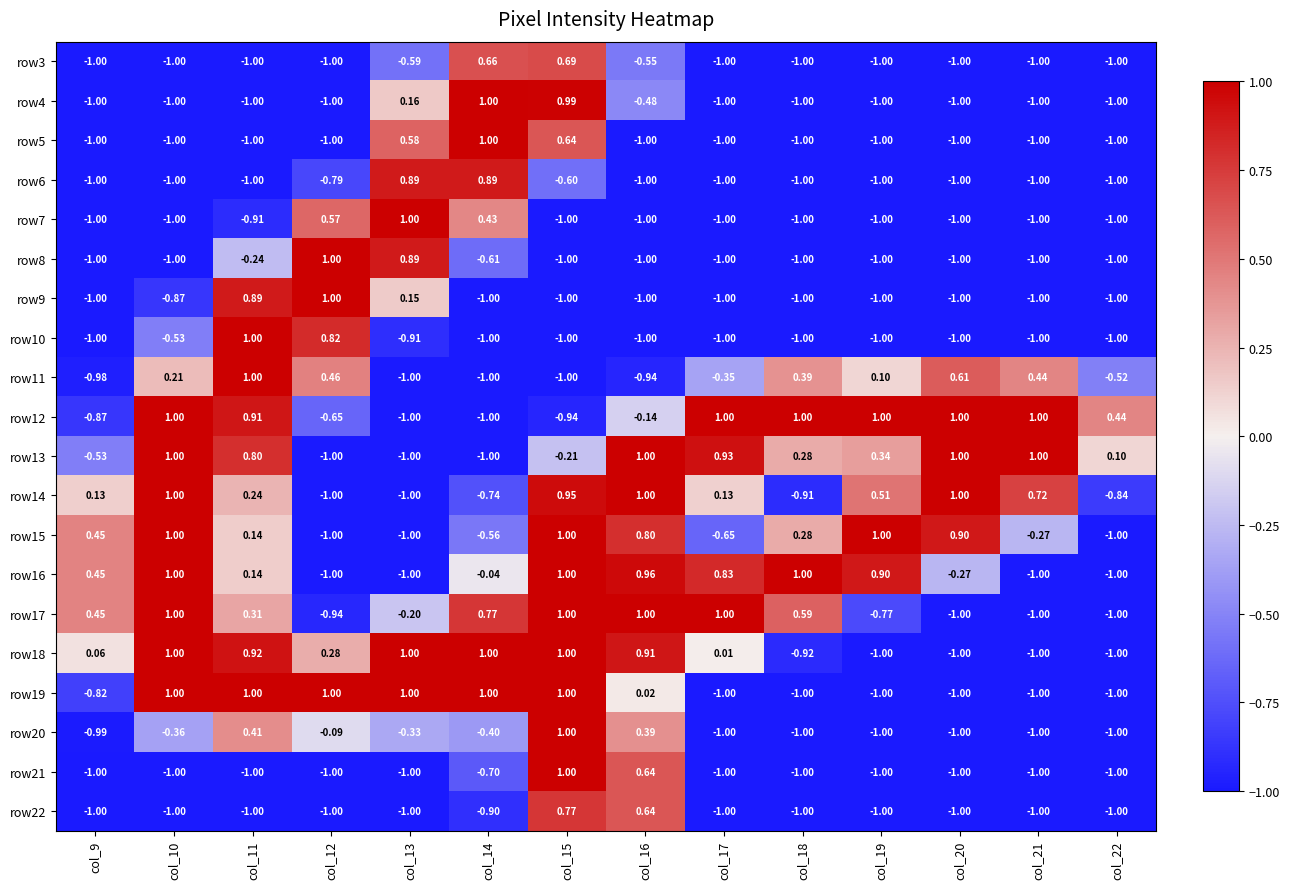

Count the number of data series in this chart.

20